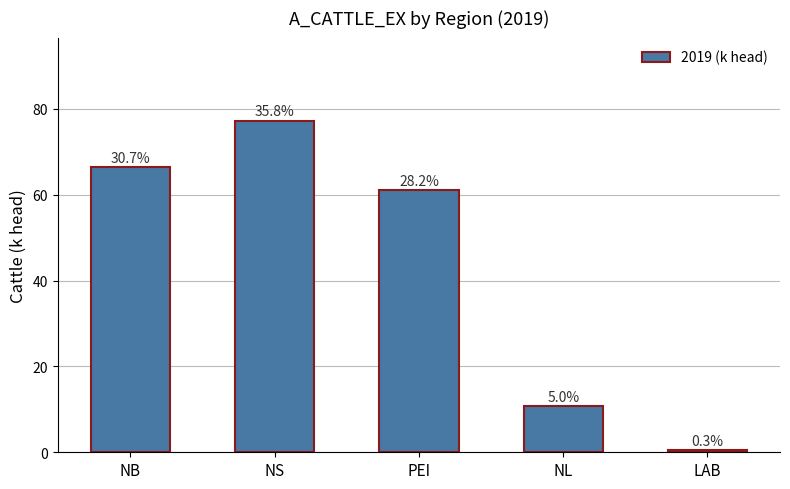

Where is the data nearest to the value 38?

PEI